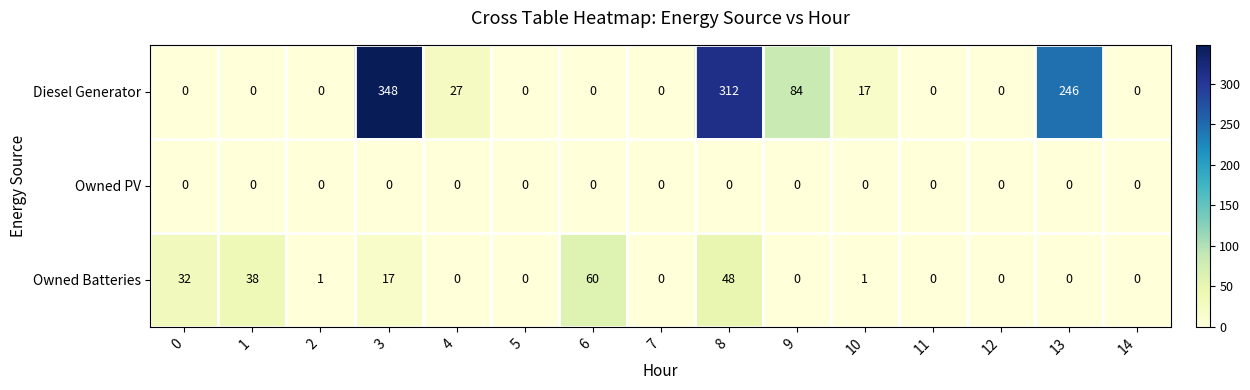

How many categories are shown in the chart?

15